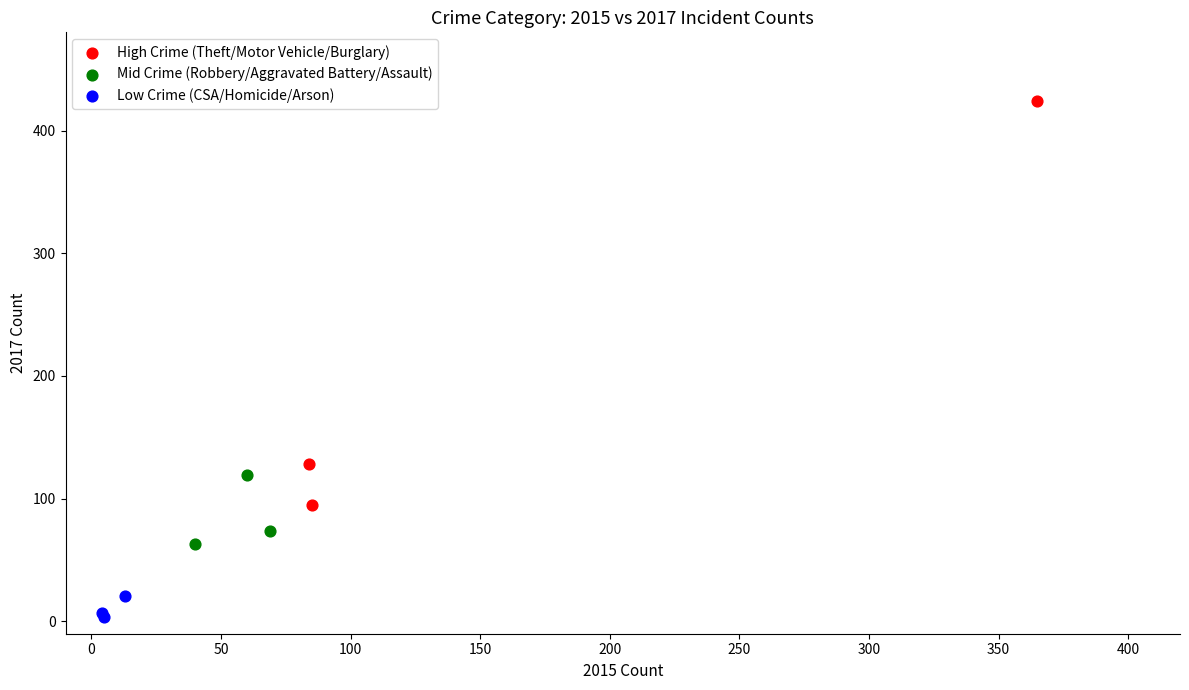

Which series reaches the maximum Y coordinate?

High Crime (Theft/Motor Vehicle/Burglary)